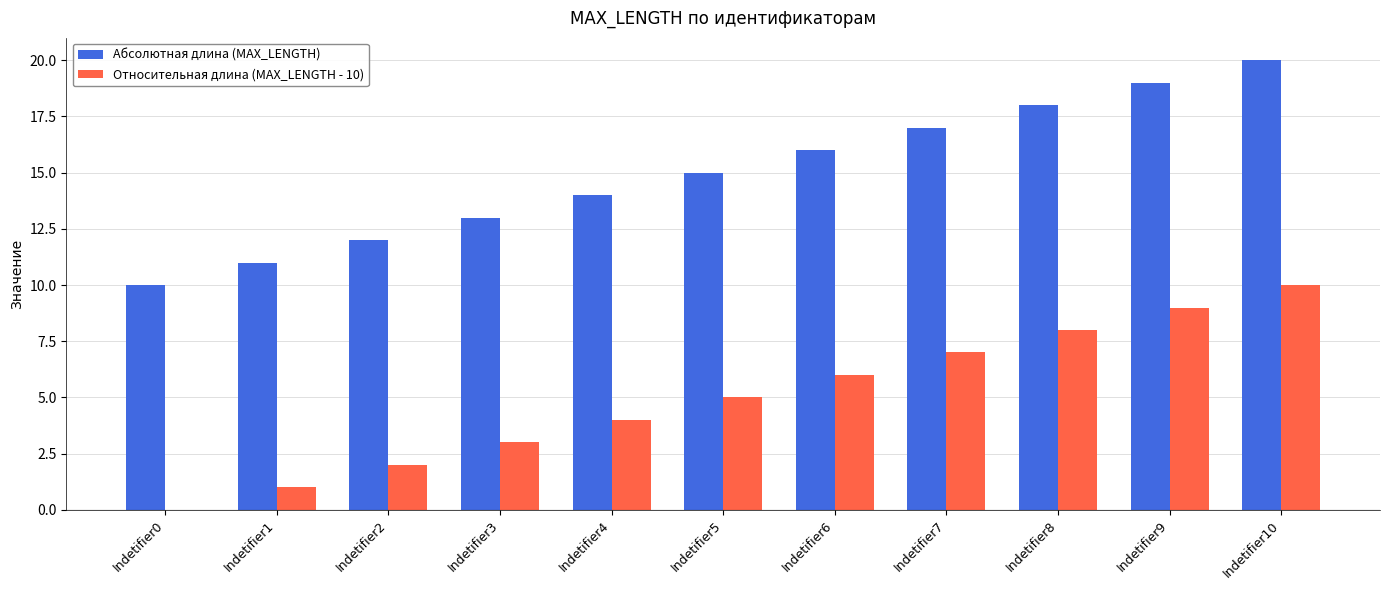

What is the maximum value for Относительная длина (MAX_LENGTH - 10)?

10